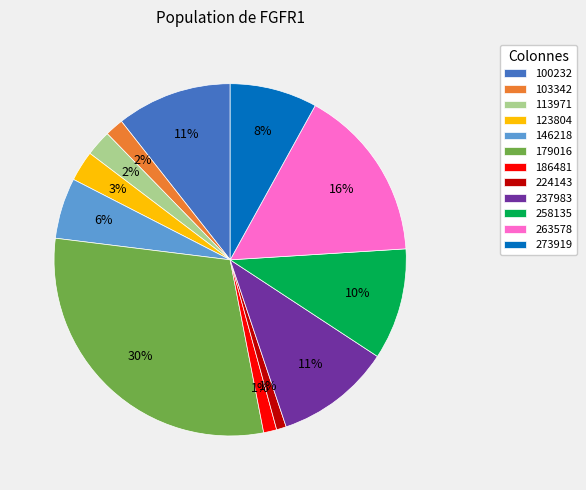

To the nearest percent, what percentage of the pie is 123804?

3%